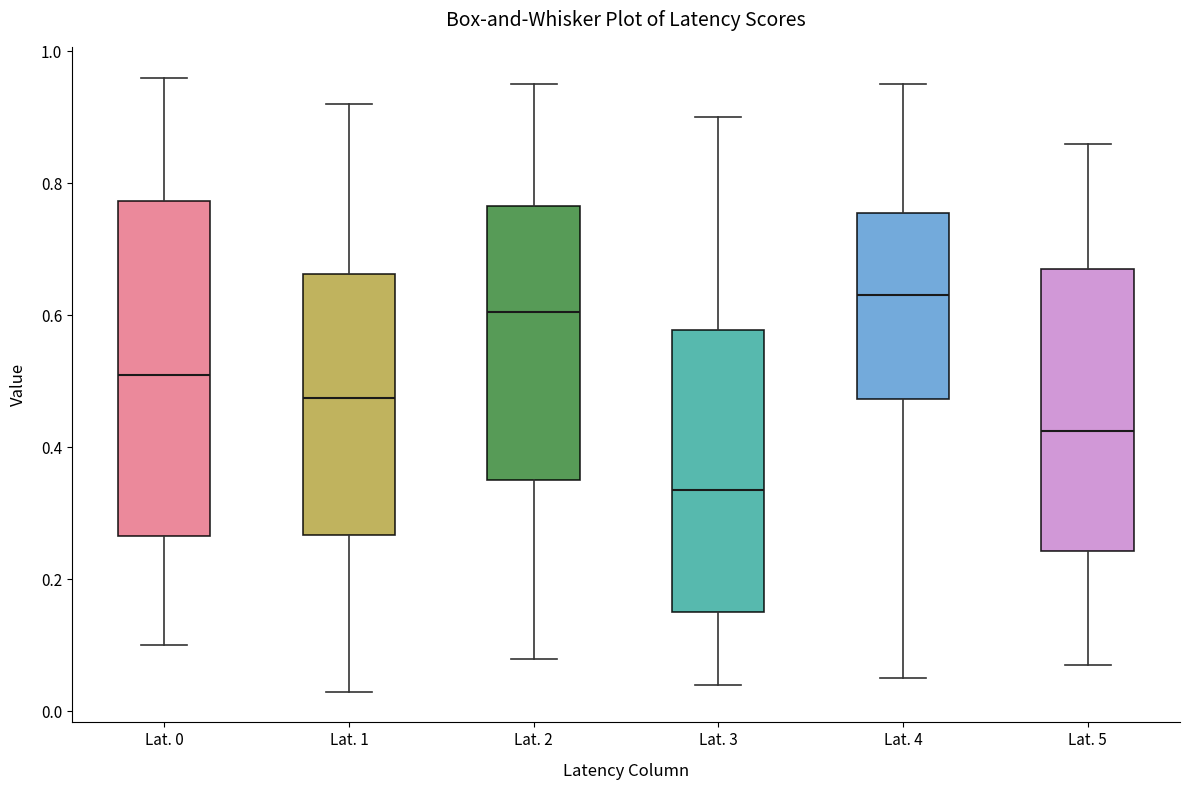

Which box's median line is the highest?

Lat. 4